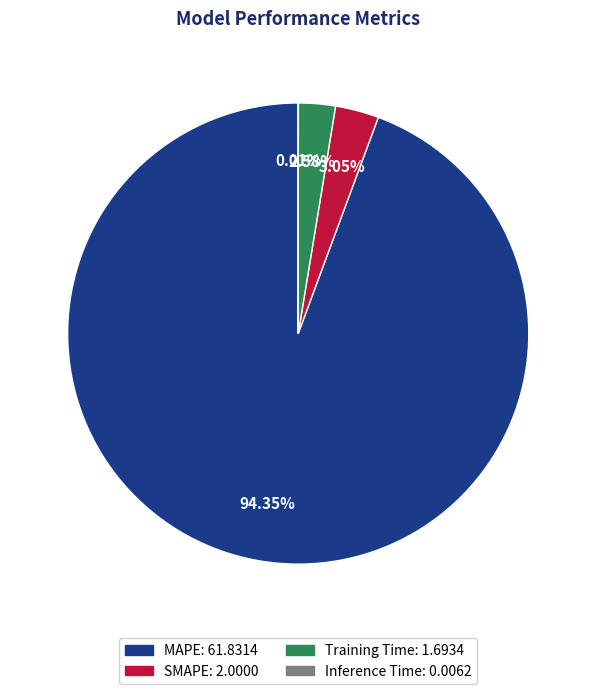

Which slice is the largest?

MAPE